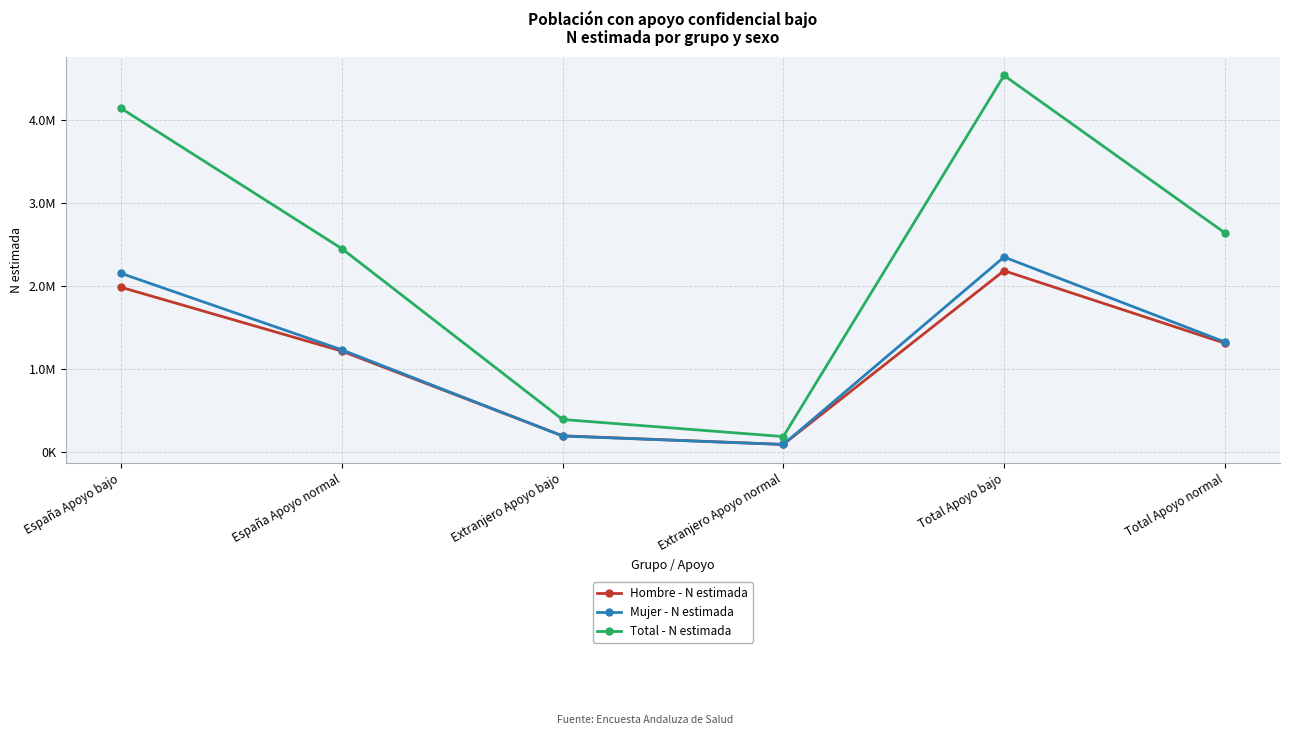

Is this an area chart (filled region under the line)?

No